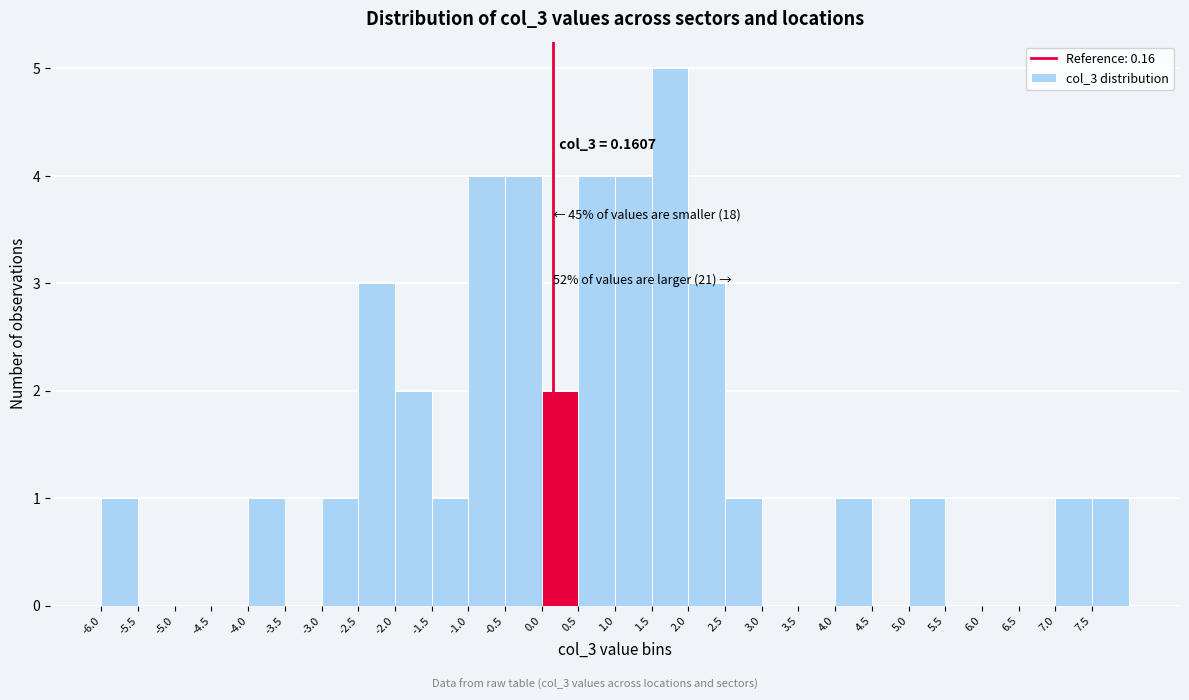

Over which range of the x-axis is the bar tallest?

1.5 to 2.0